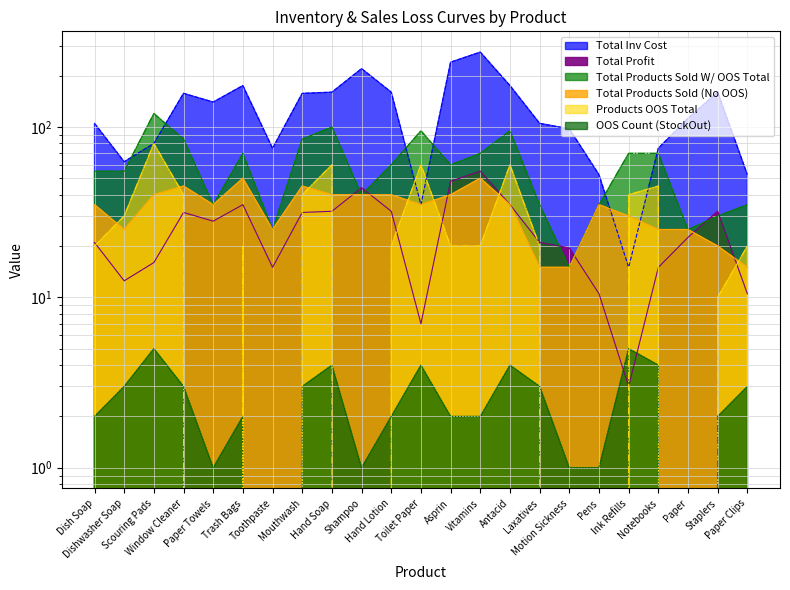

What is the highest value of the Total Inv Cost series?

275.0